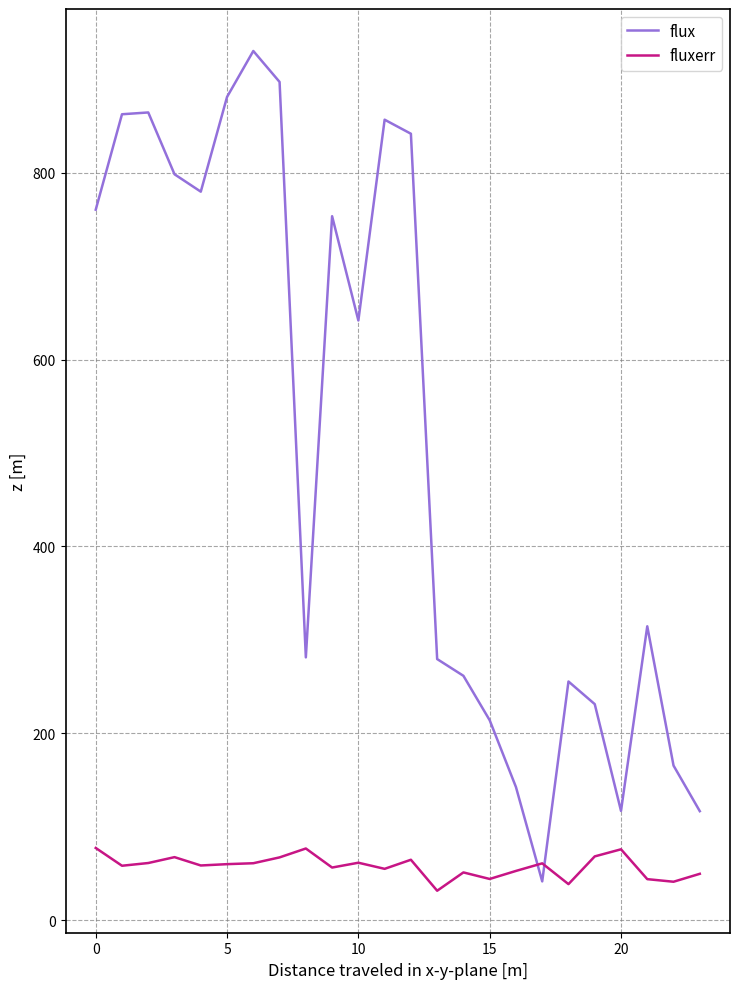

What is the minimum value shown in the chart?

31.5